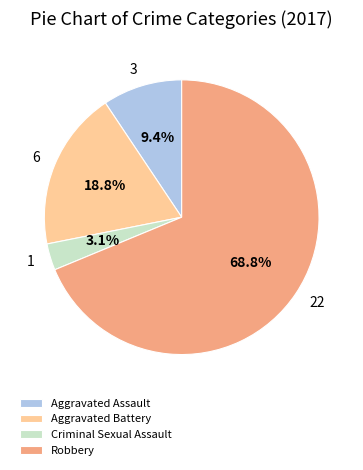

What is the ratio of the value at Robbery to the value at Aggravated Battery?

3.7